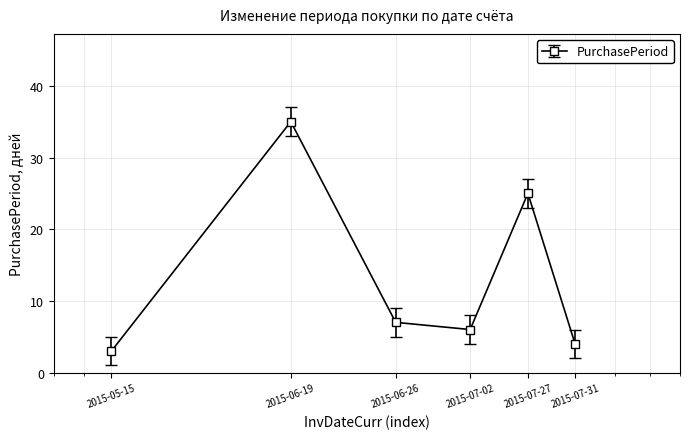

How many interior local valleys (lower than both neighbors) does the data have?

1